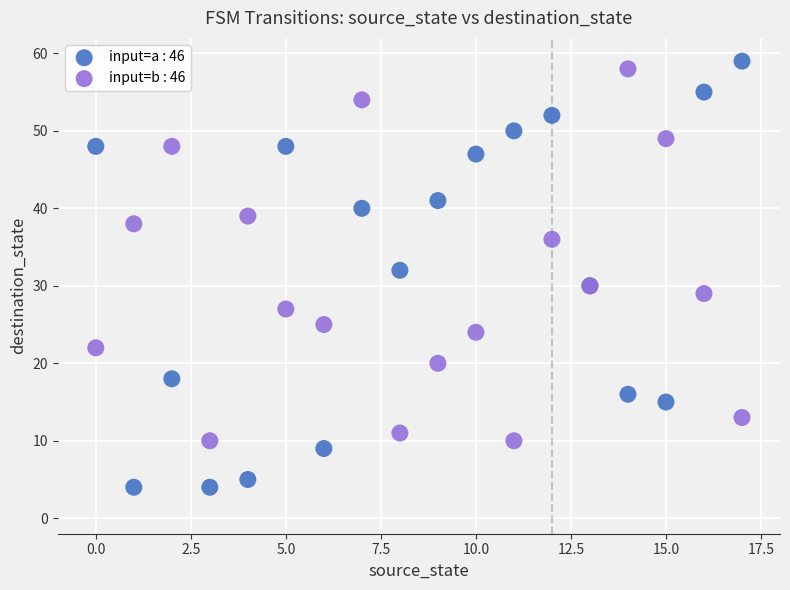

Which series has the widest spread of Y values?

input=a : 46